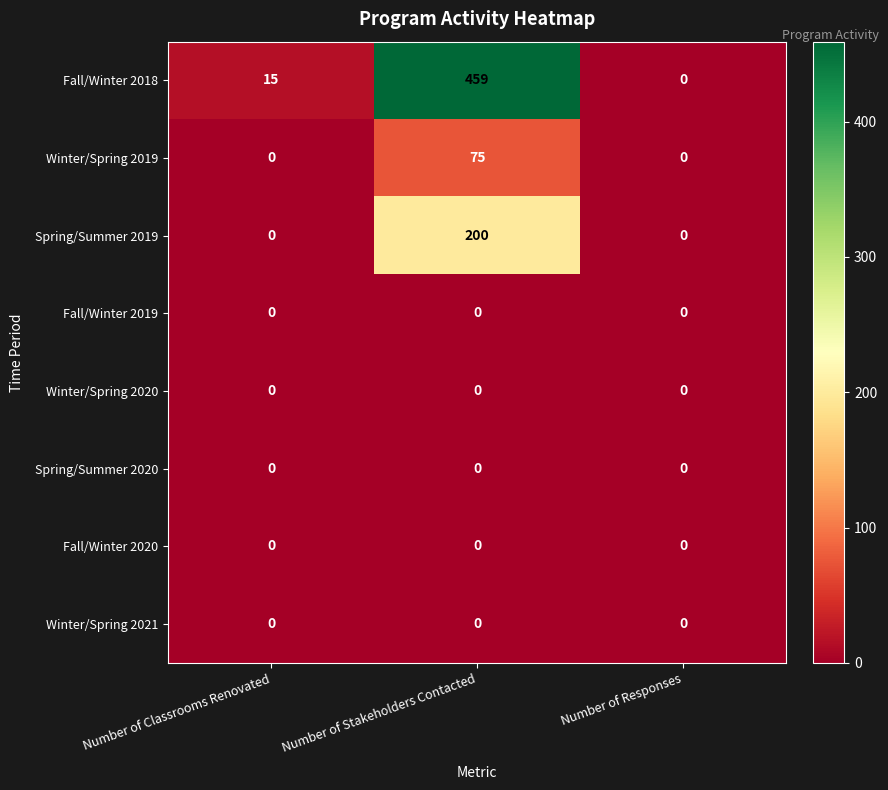

Which series has the largest total across all categories?

Fall/Winter 2018